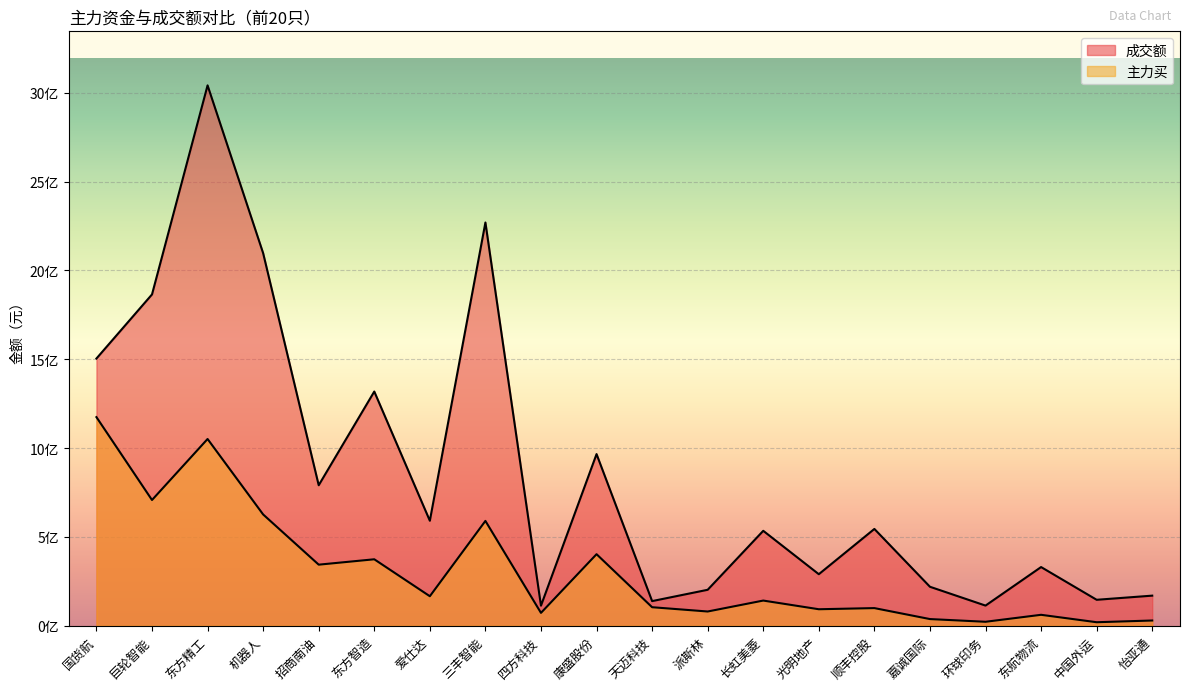

Where is 成交额 nearest to the value 1577344689?

国货航